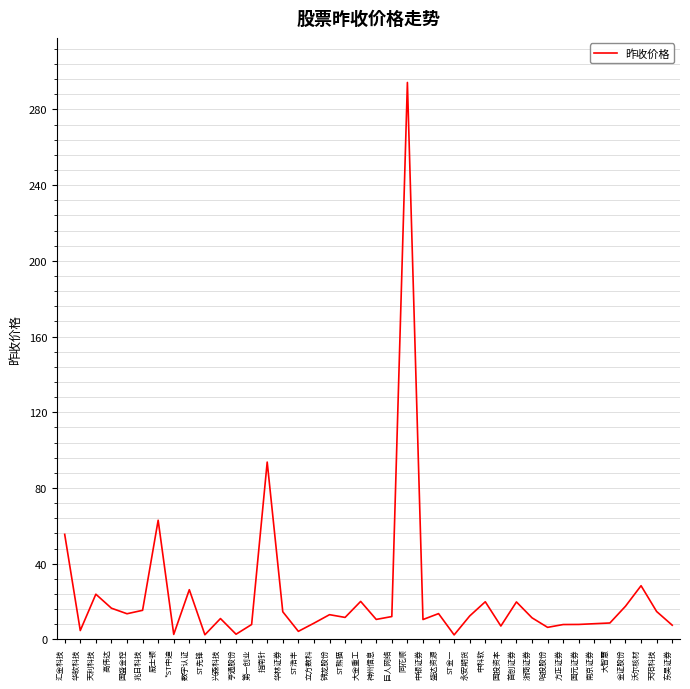

At which category does the chart reach its peak across all series?

同花顺